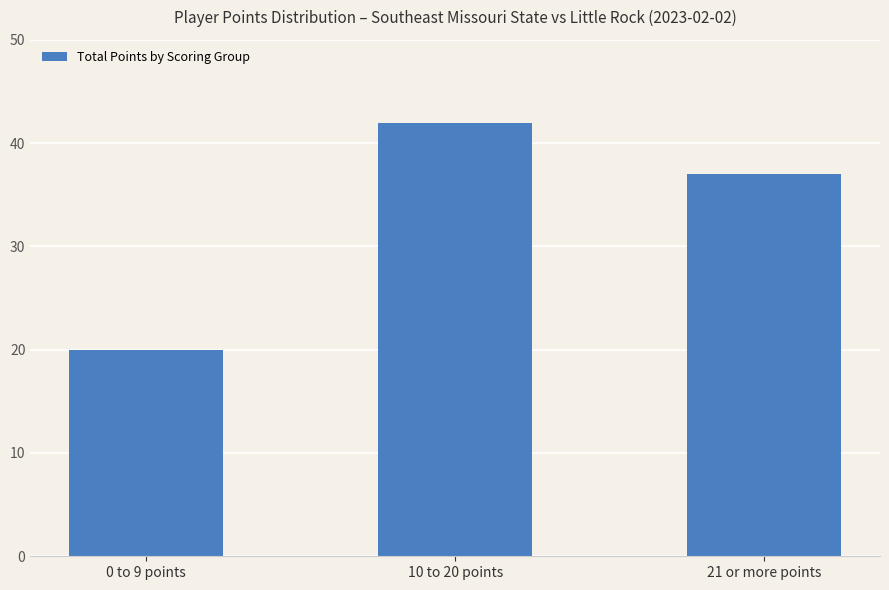

What is the change in value from 0 to 9 points to 21 or more points?

+17